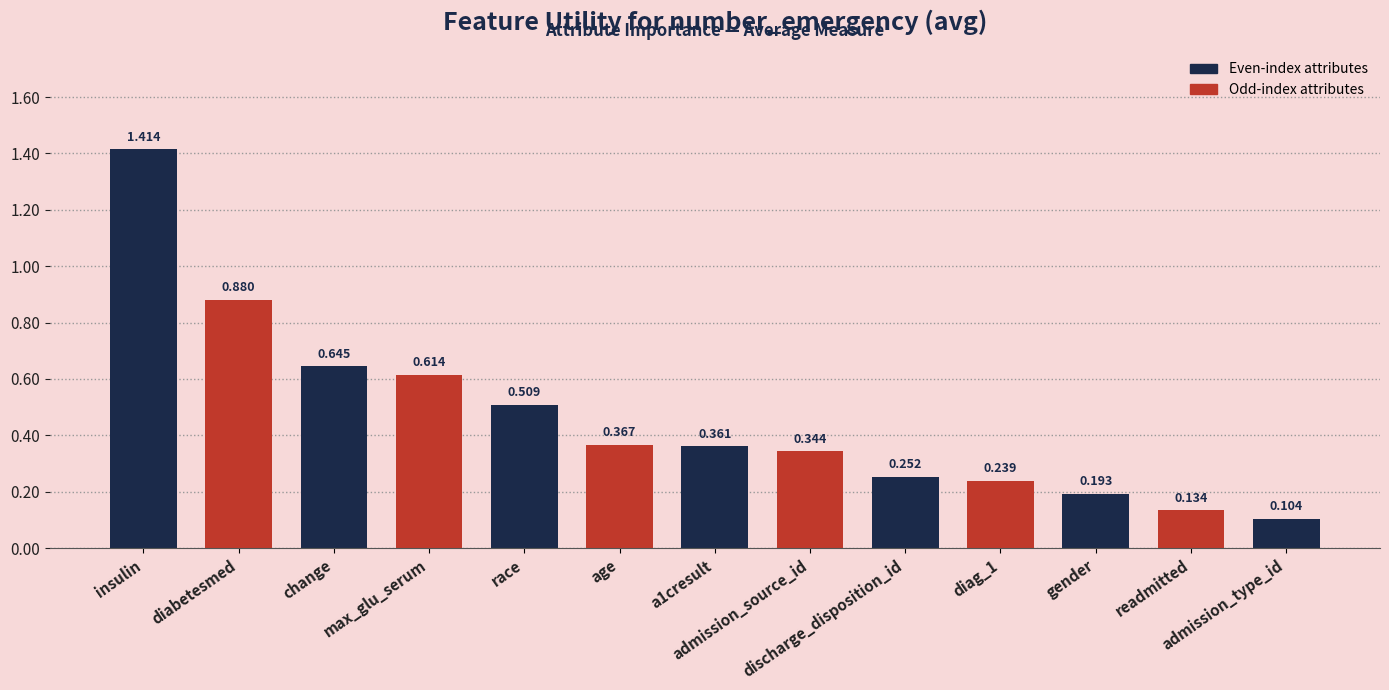

Reading left to right, list all the values displayed in this chart.

1.4	0.9	0.6	0.6	0.5	0.4	0.4	0.3	0.3	0.2	0.2	0.1	0.1